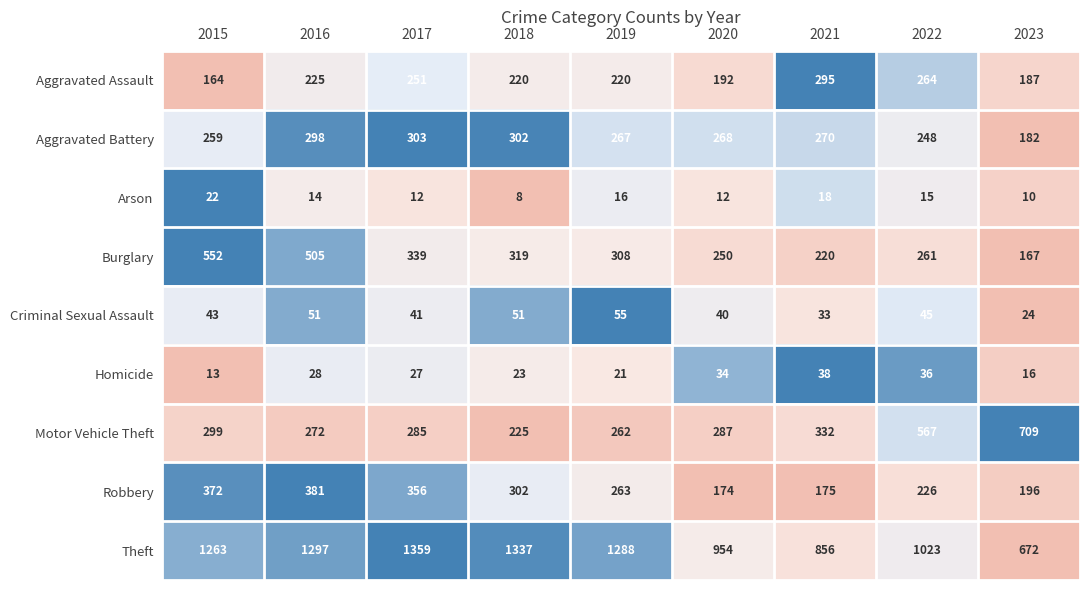

Where is Motor Vehicle Theft nearest to the value 467?

2022